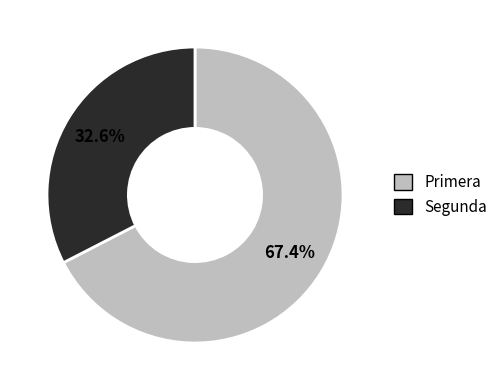

Which slice is the largest?

Primera